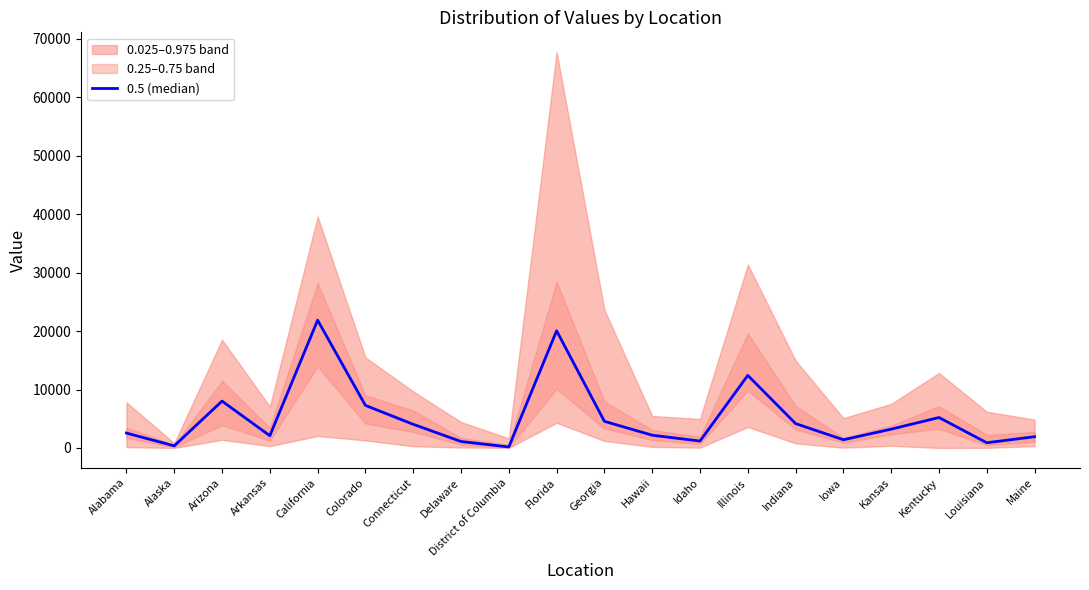

Reading right to left, transcribe all the data shown in this chart.

1923	884	5208	3214	1404	4166	12418	1175	2180	4554	20055	170	1104	4044	7282	21868	2093	8017	356	2546